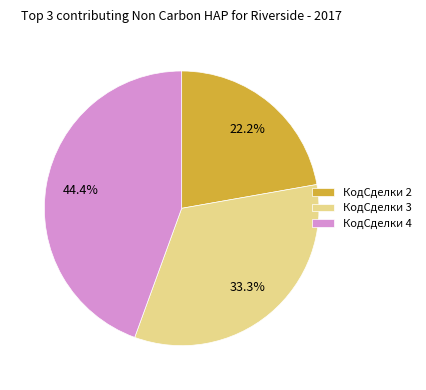

How many segments does this pie chart have?

3